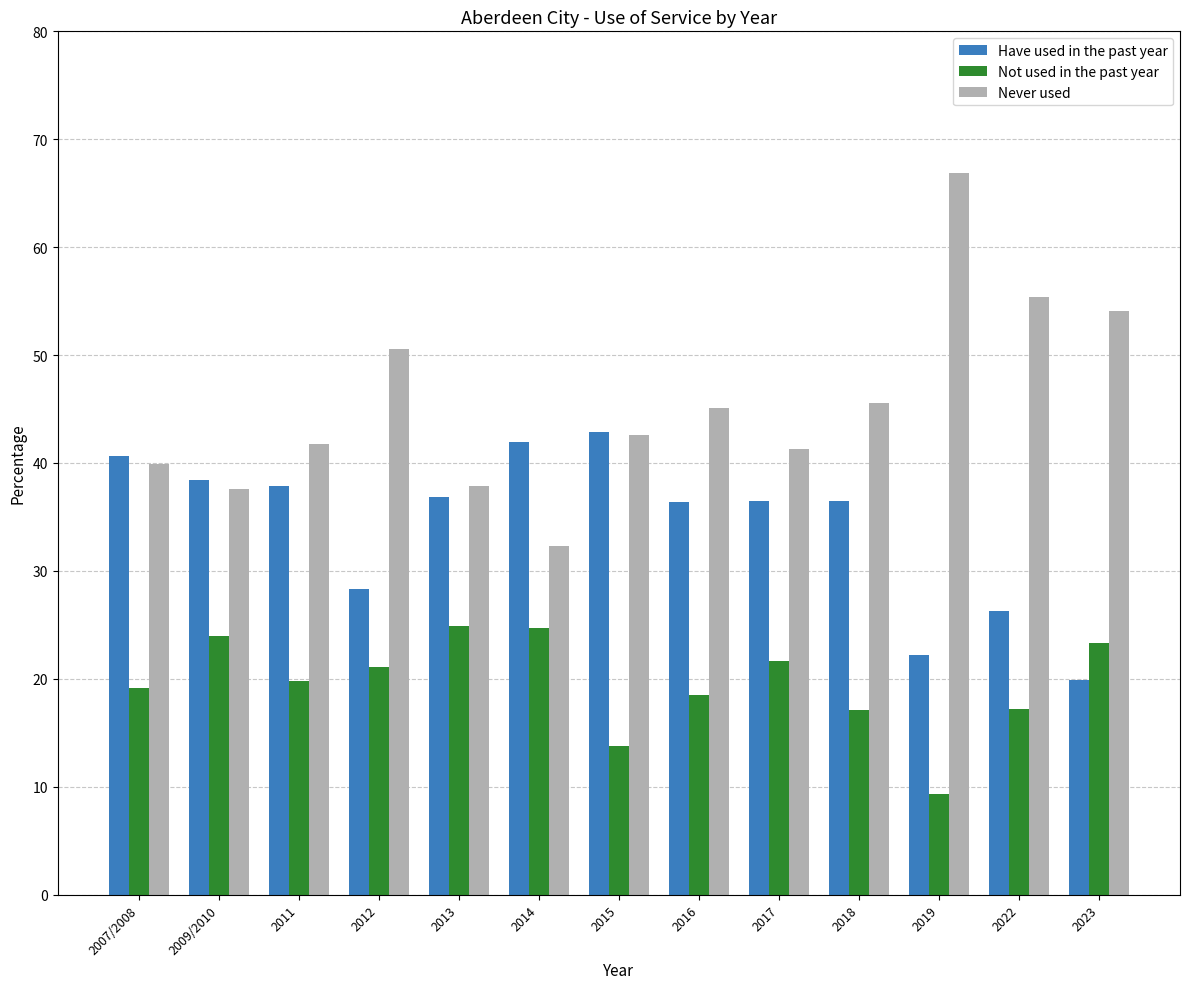

At how many categories does at least one series exceed 30?

13